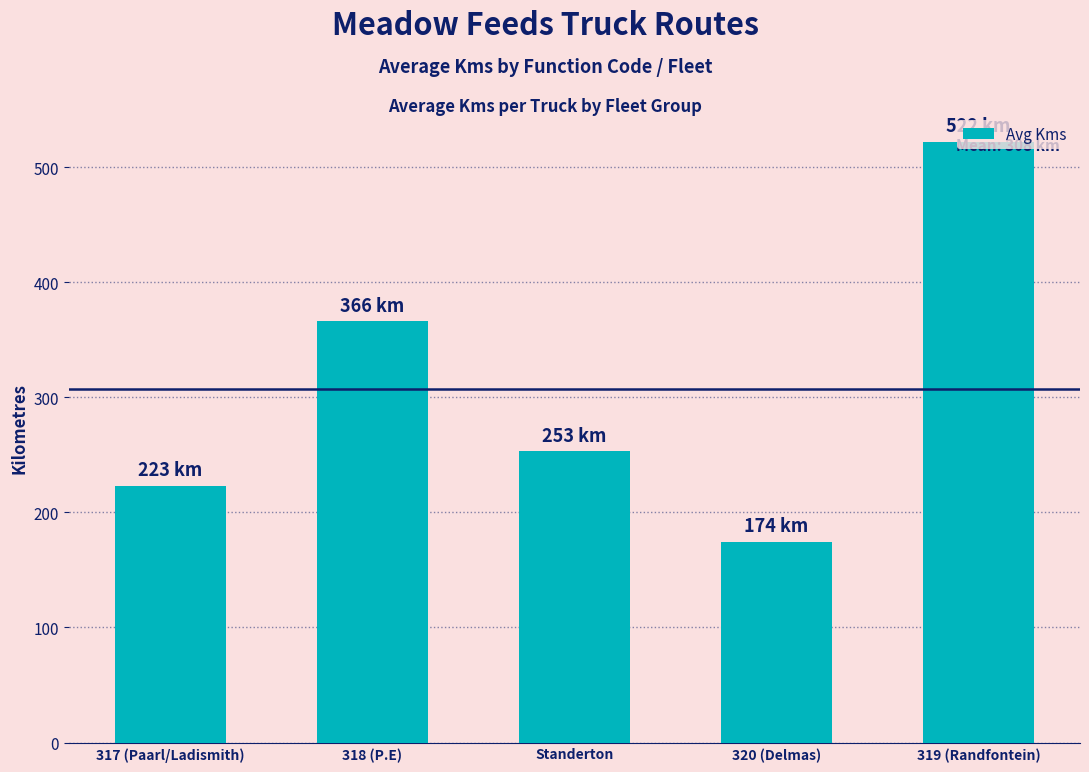

List the labels in order of value, largest first.

319 (Randfontein), 318 (P.E), Standerton, 317 (Paarl/Ladismith), 320 (Delmas)